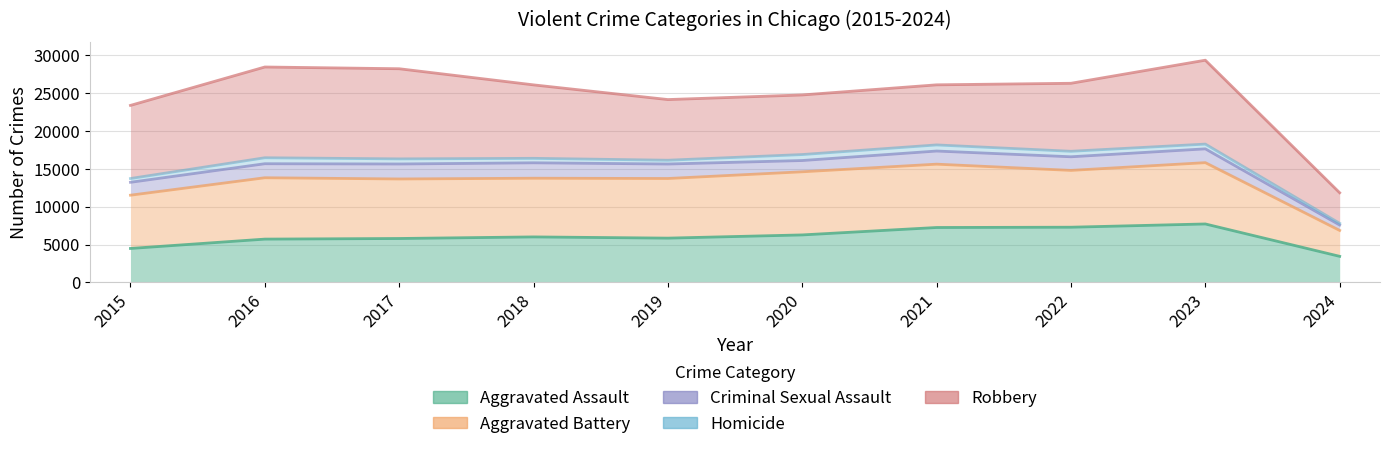

At how many categories does at least one series exceed 8806?

10